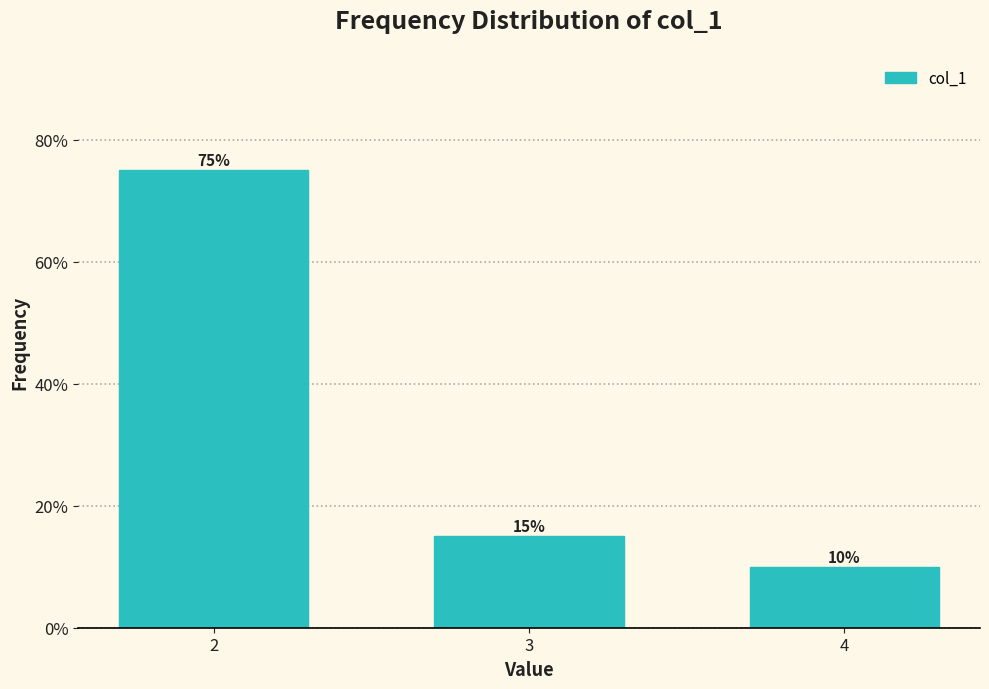

Reading left to right, extract all data points from this chart.

75	15	10